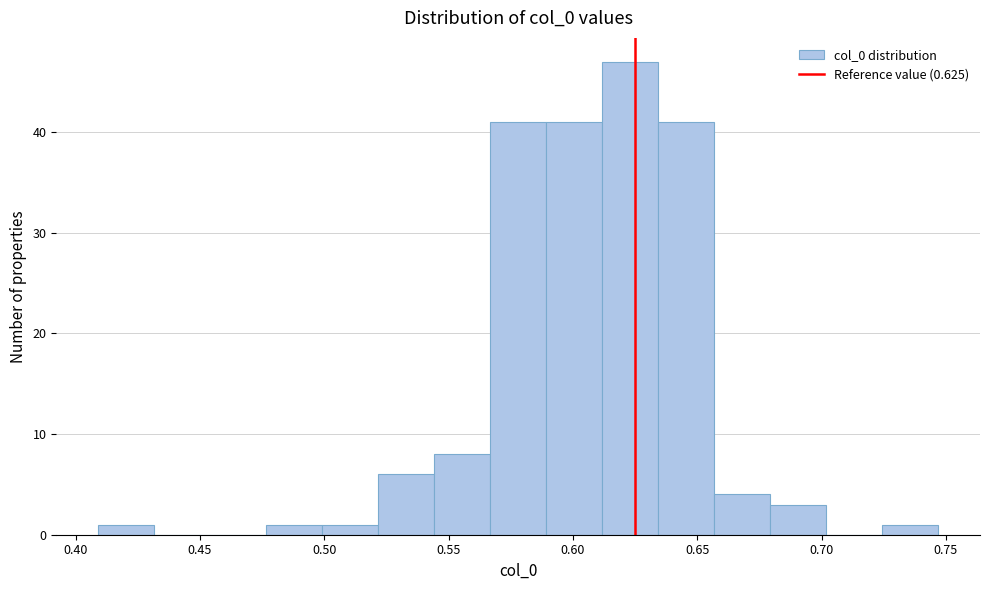

Reading left to right, transcribe this chart: for each bar, give the range it covers on the x-axis and its height. Neither the bar edges nor the heights are printed on the chart, so give them approximately, as read against the axes.

0.410 to 0.430: 1
0.430 to 0.455: 0
0.455 to 0.475: 0
0.475 to 0.500: 1
0.500 to 0.520: 1
0.520 to 0.545: 6
0.545 to 0.565: 8
0.565 to 0.590: 41
0.590 to 0.610: 41
0.610 to 0.635: 47
0.635 to 0.655: 41
0.655 to 0.680: 4
0.680 to 0.700: 3
0.700 to 0.725: 0
0.725 to 0.745: 1